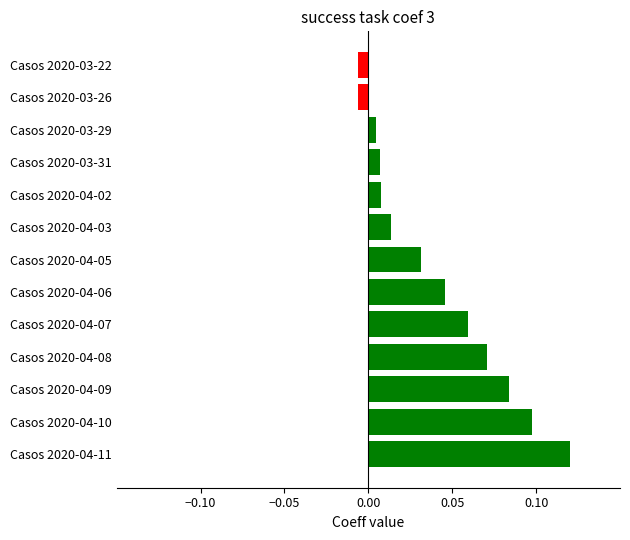

Are the bars horizontal?

Yes